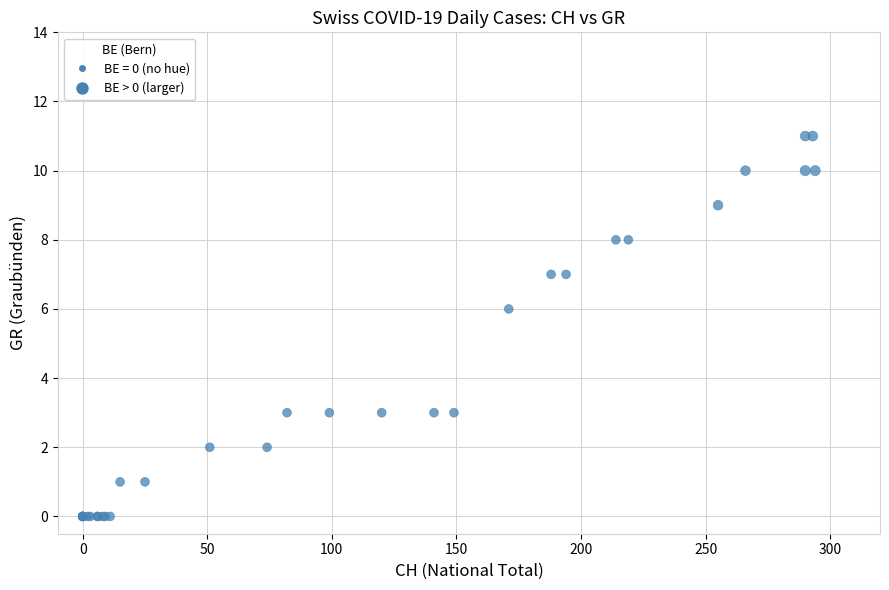

What Y value in the scatter plot is closest to 5?

6